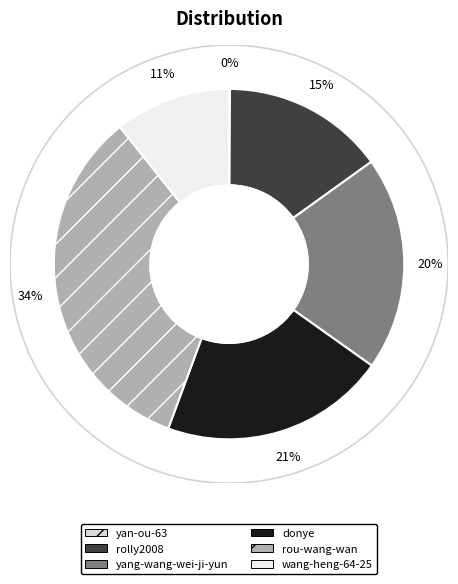

Is it true that wang-heng-64-25 is 4% of the pie?

False